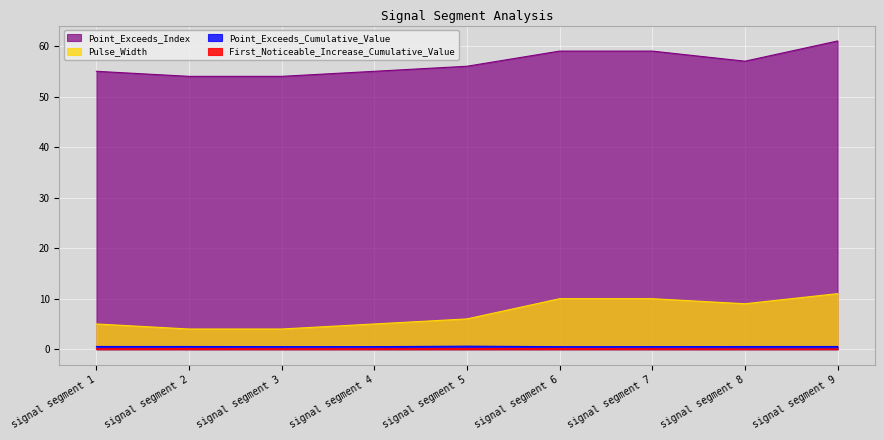

Reading left to right, list all the values displayed in this chart.

First_Noticeable_Increase_Cumulative_Value: 0.1	0.1	0.1	0.1	0.1	0.1	0.1	0.0	0.1
Point_Exceeds_Cumulative_Value: 0.5	0.5	0.5	0.5	0.6	0.5	0.5	0.5	0.5
Pulse_Width: 5.0	4.0	4.0	5.0	6.0	10.0	10.0	9.0	11.0
Point_Exceeds_Index: 55.0	54.0	54.0	55.0	56.0	59.0	59.0	57.0	61.0